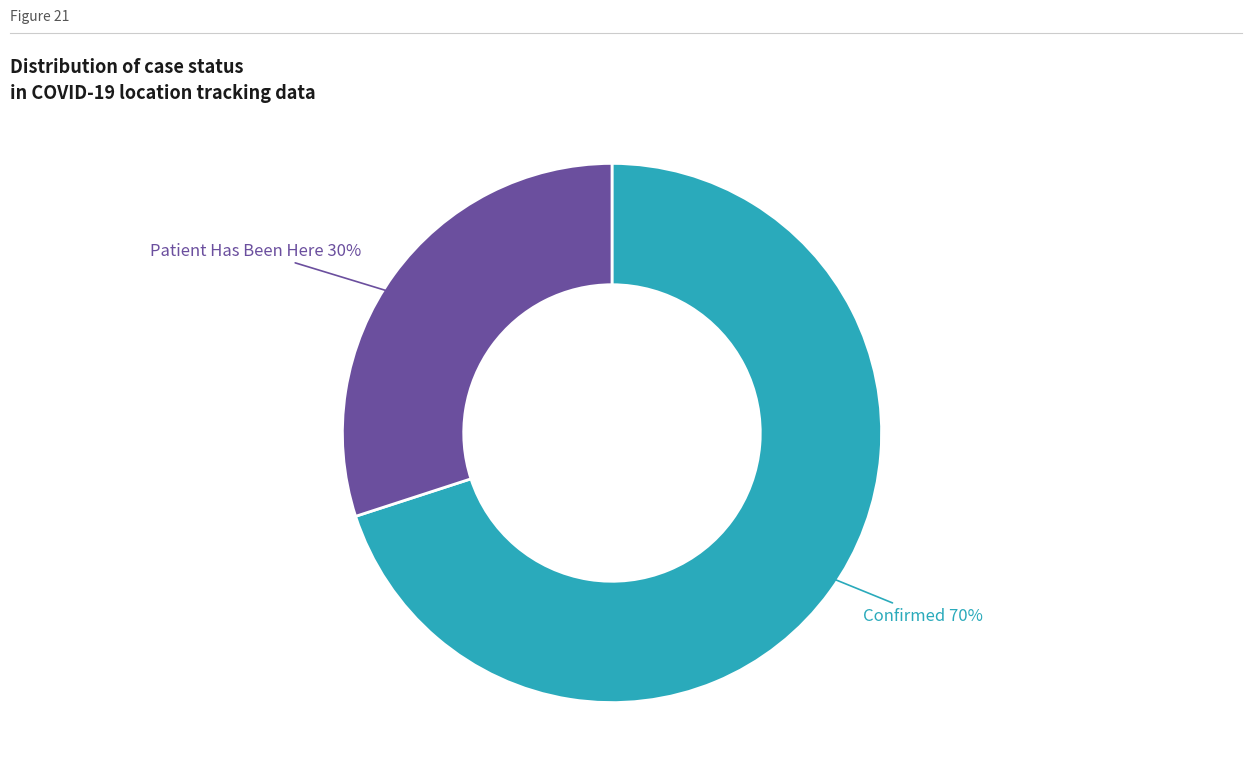

To the nearest percent, what is the difference between the largest and smallest slice percentages?

40%